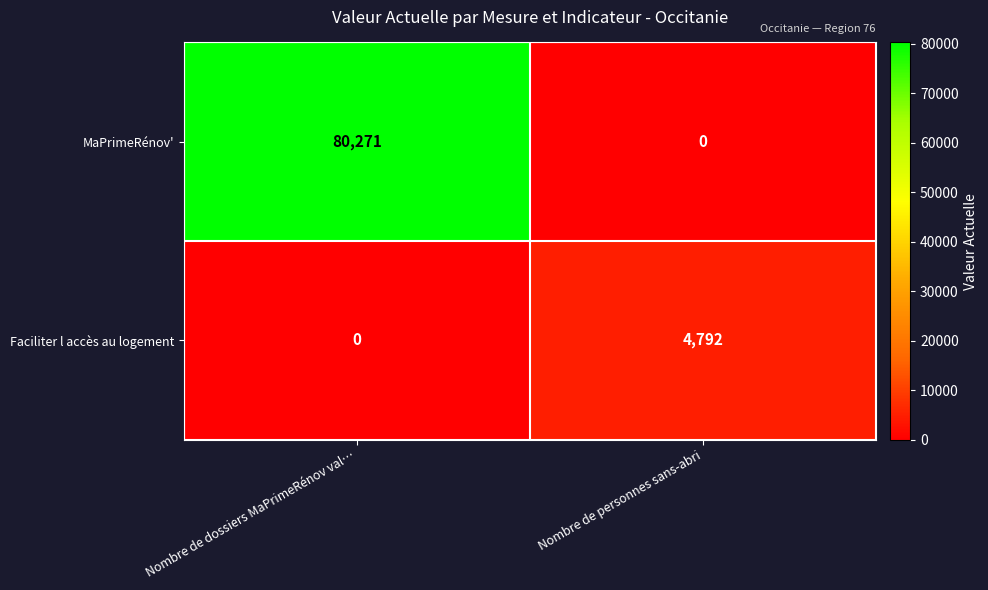

At which label does Faciliter l accès au logement reach its peak?

Nombre de personnes sans-abri